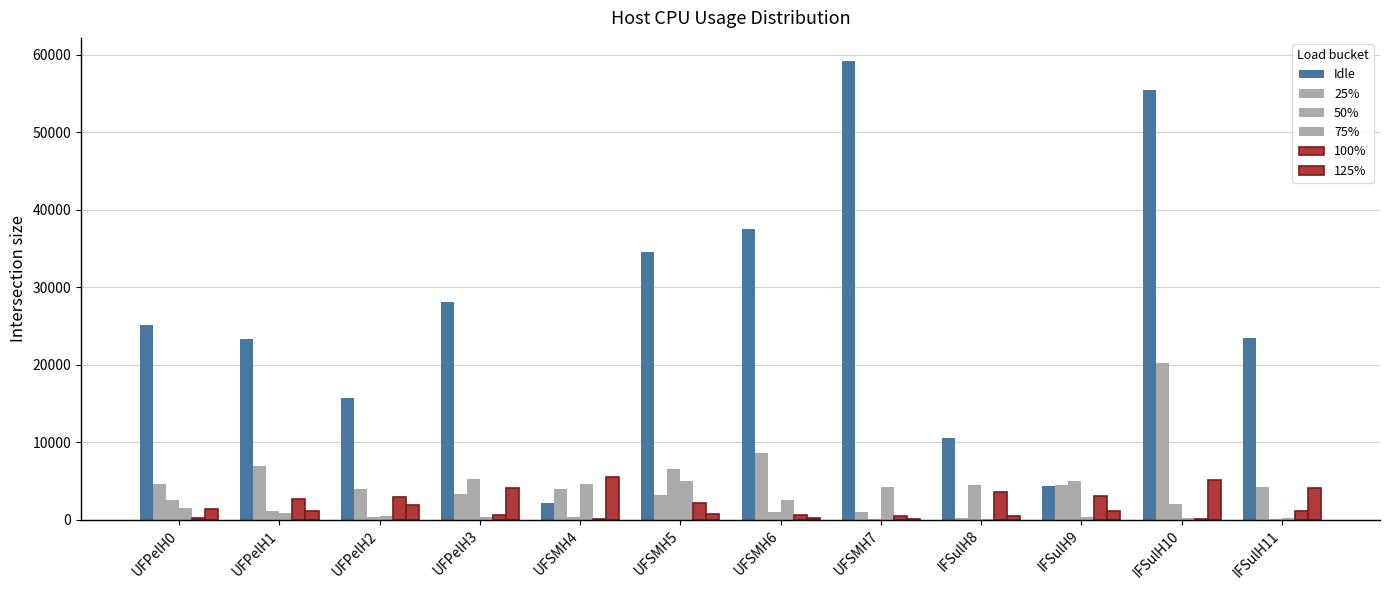

Rank the series by their maximum value, from lowest to highest.

100%, 75%, 125%, 50%, 25%, Idle